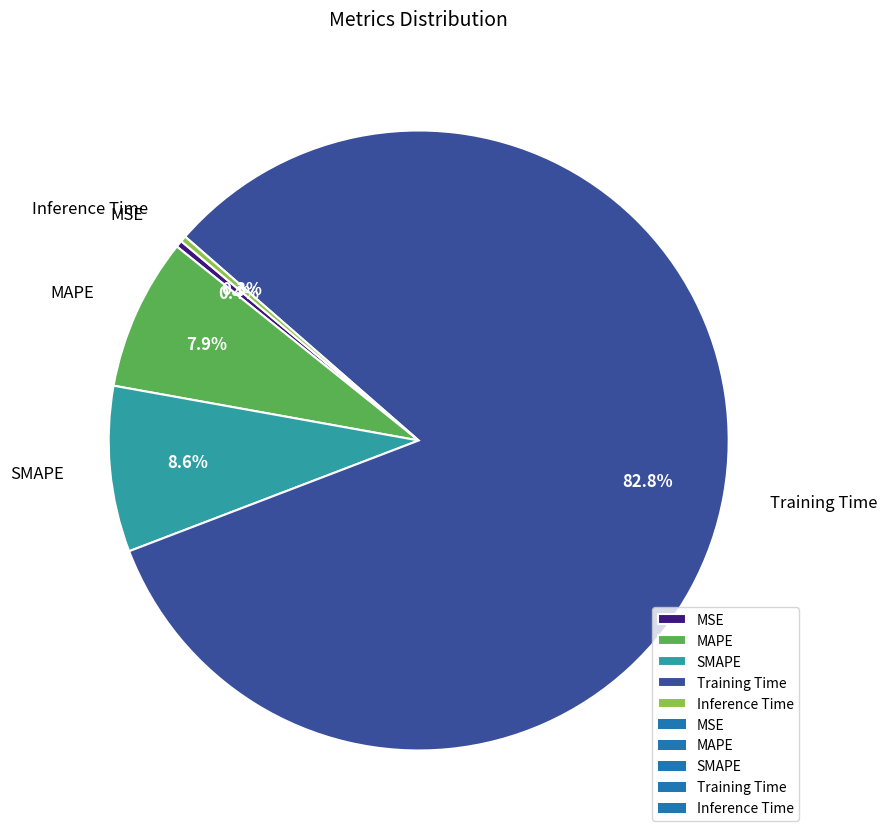

Is the sum of Inference Time and MSE greater than half?

No